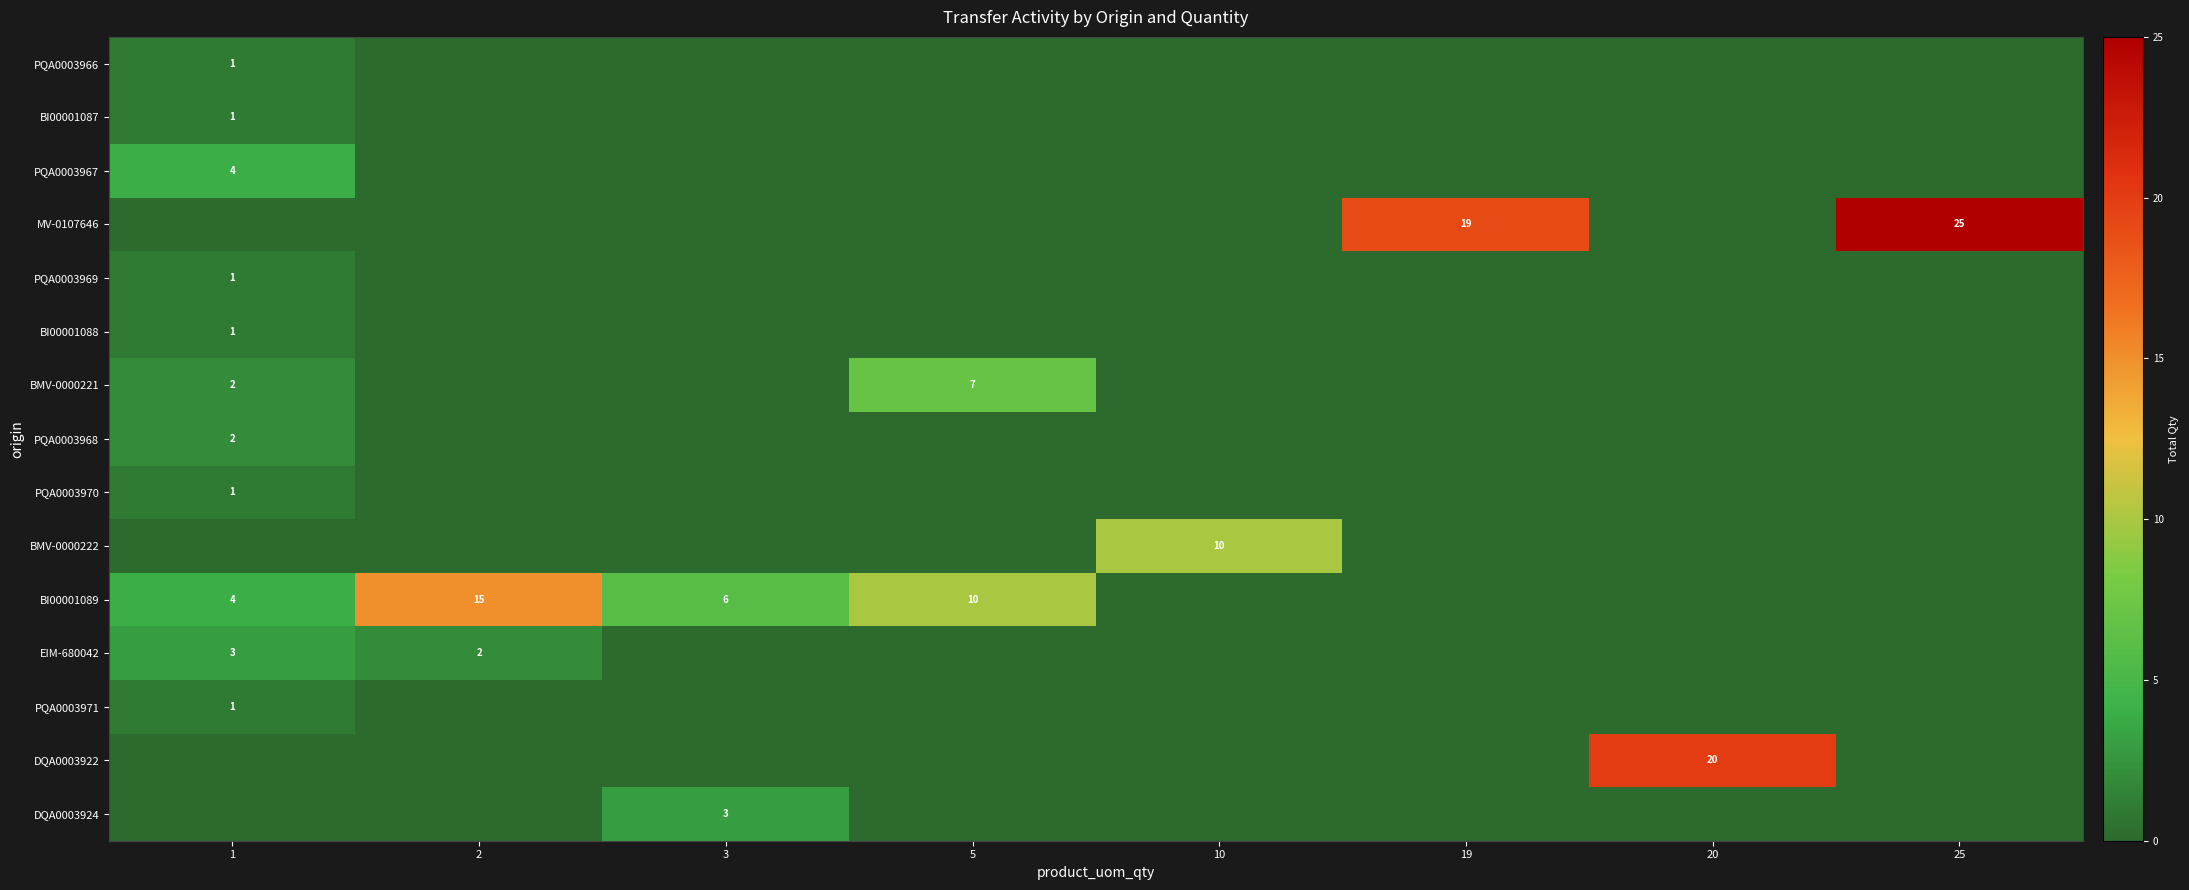

At which category is the sum across all series the highest?

25